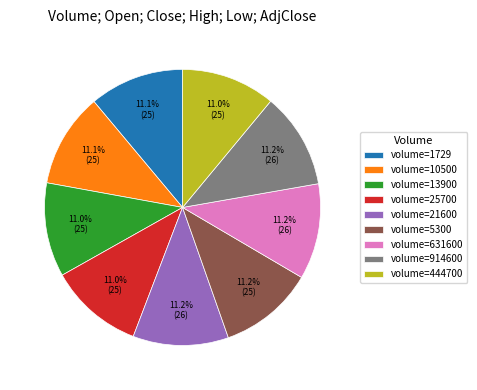

Combined, do volume=13900 and volume=10500 account for over 50%?

No